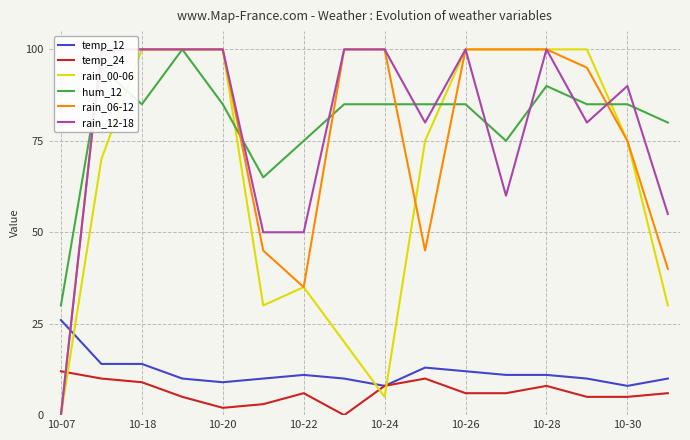

Count the number of data series in this chart.

6